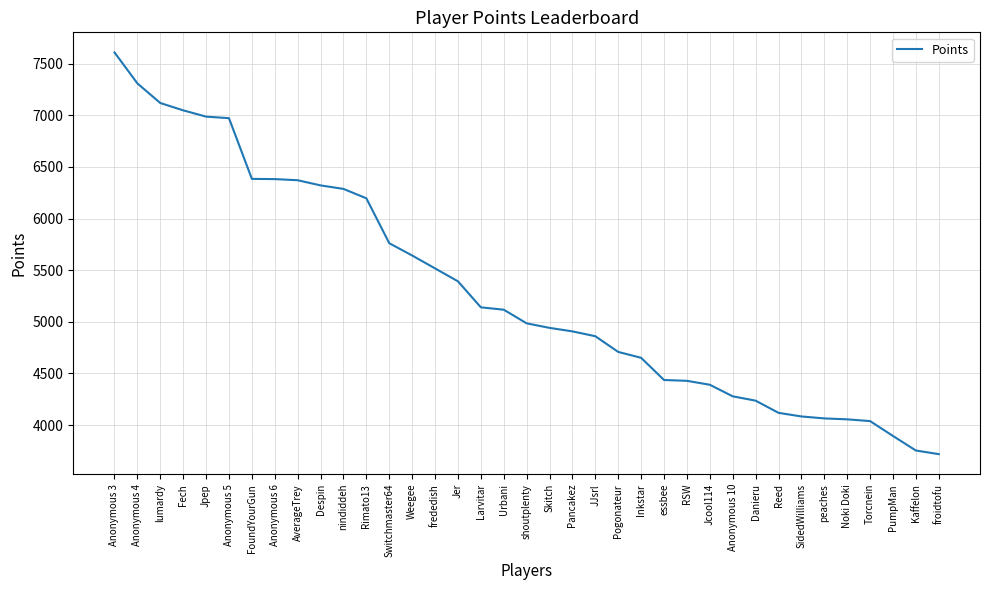

Where is the data nearest to the value 5663?

Weegee